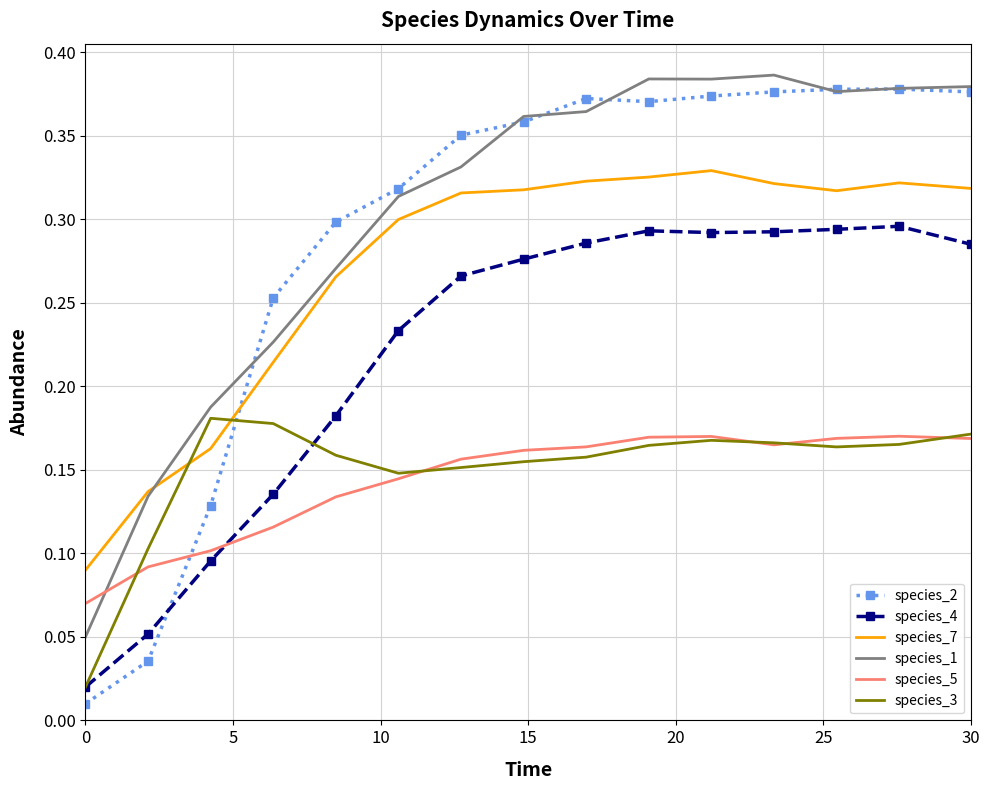

After their last crossing, which series has the higher values: species_5 or species_1?

species_1